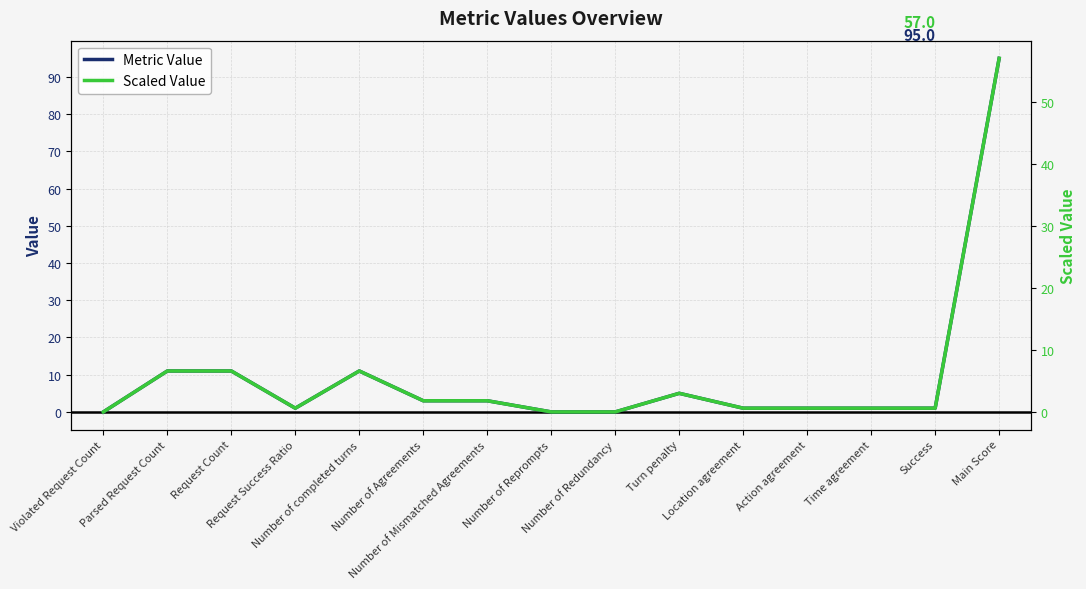

The value of Scaled Value at Success is 0.8. True or false?

False